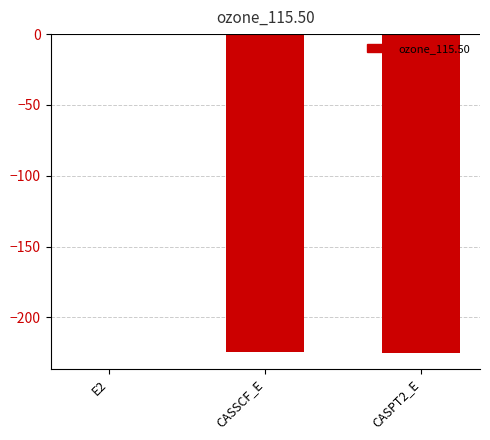

What is the sum of all values?

-450.2